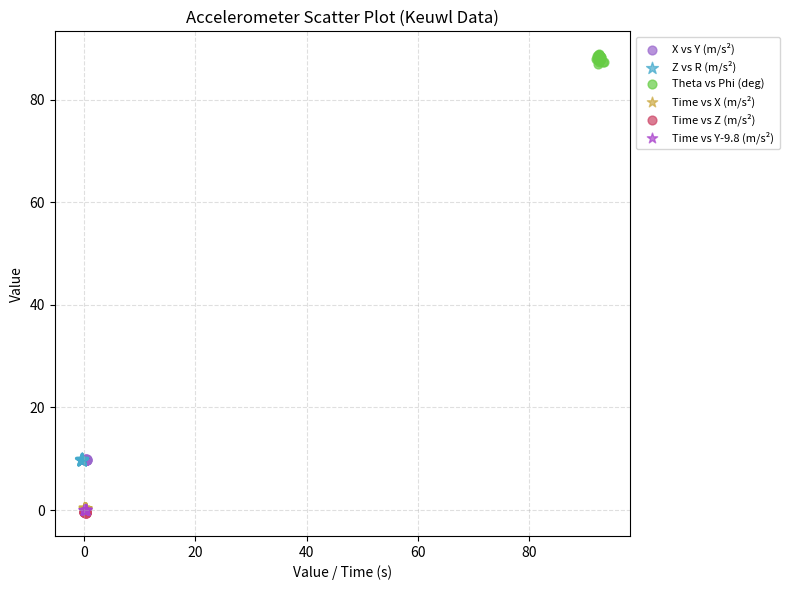

Which series has the widest spread of Y values?

Theta vs Phi (deg)